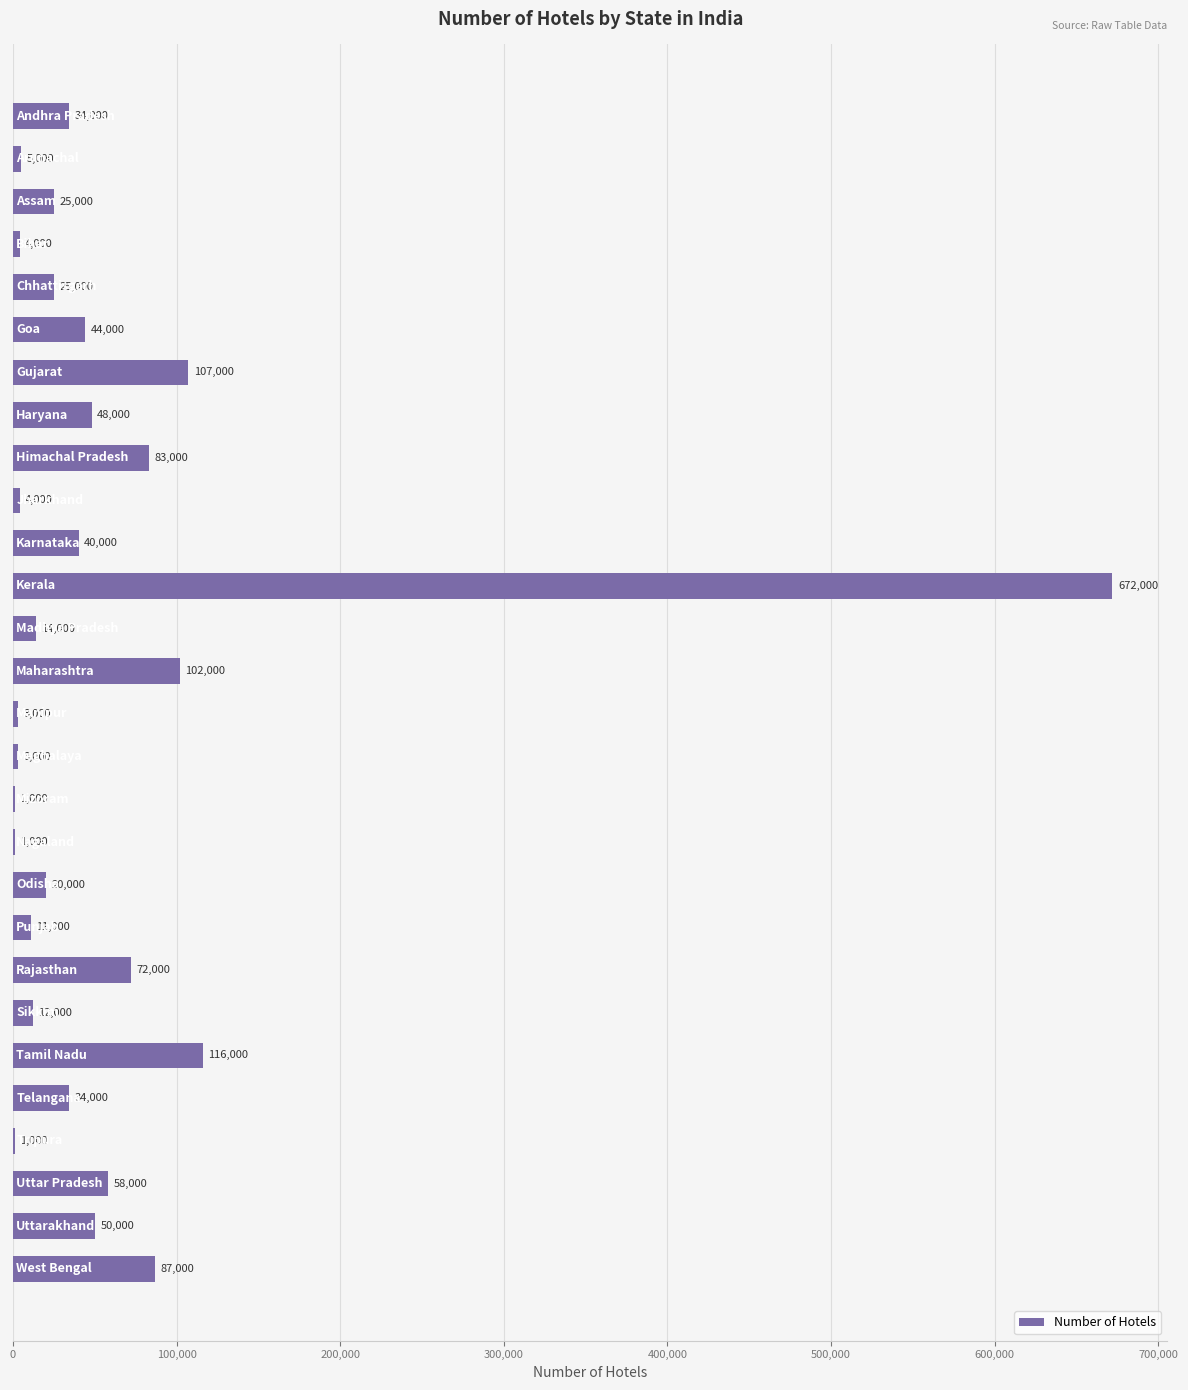

What is the sum of all values?

1676000